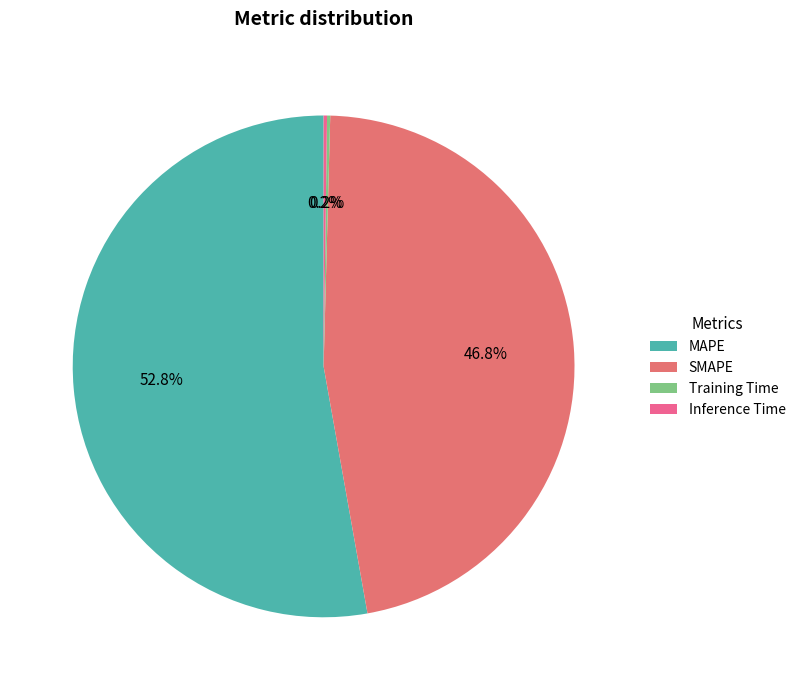

Which has a higher value, SMAPE or Inference Time?

SMAPE